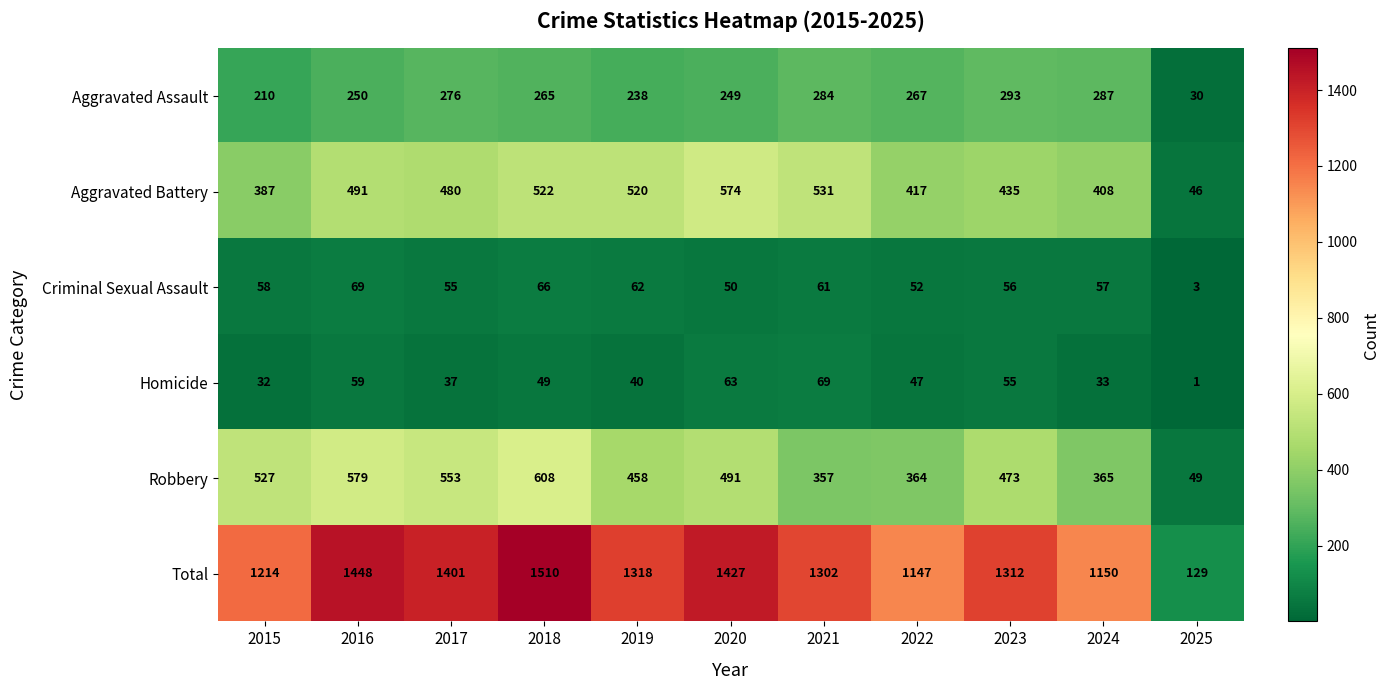

The Homicide series shows 15 at 2019. True or false?

False